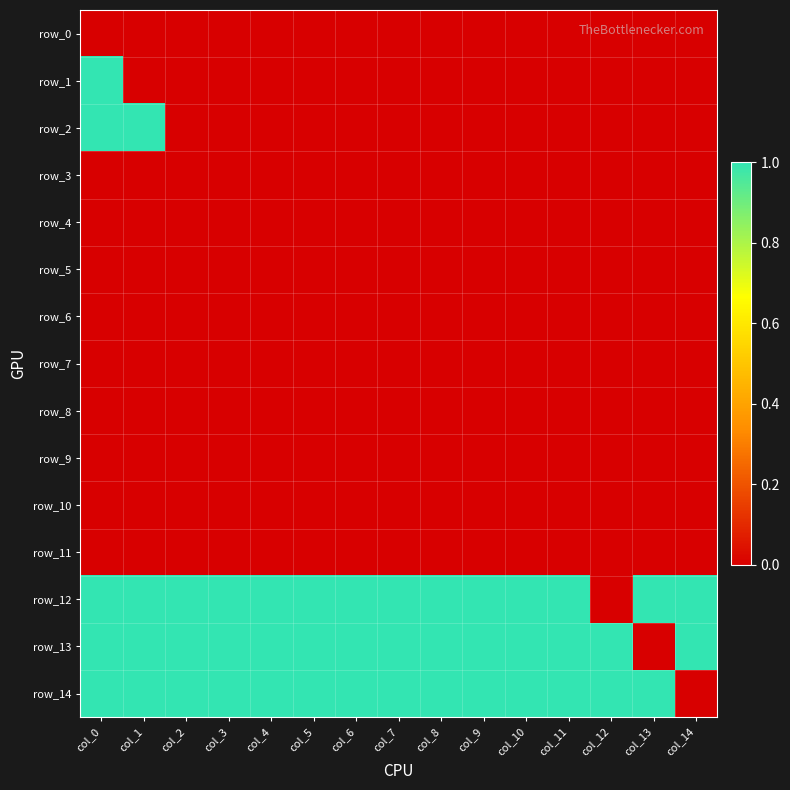

At which category is the sum across all series the highest?

col_0